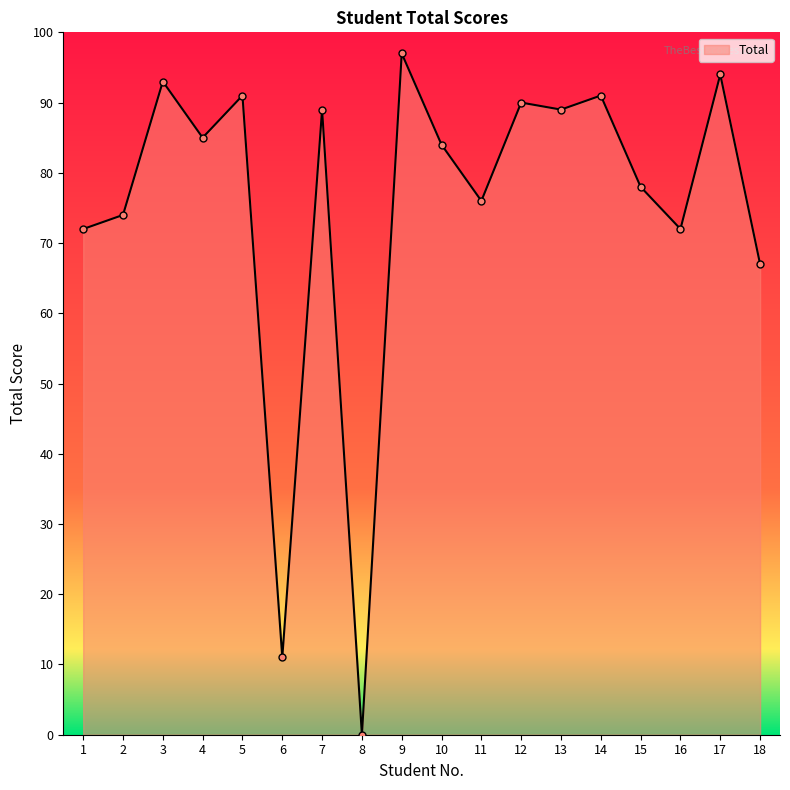

Where is the first local minimum?

4